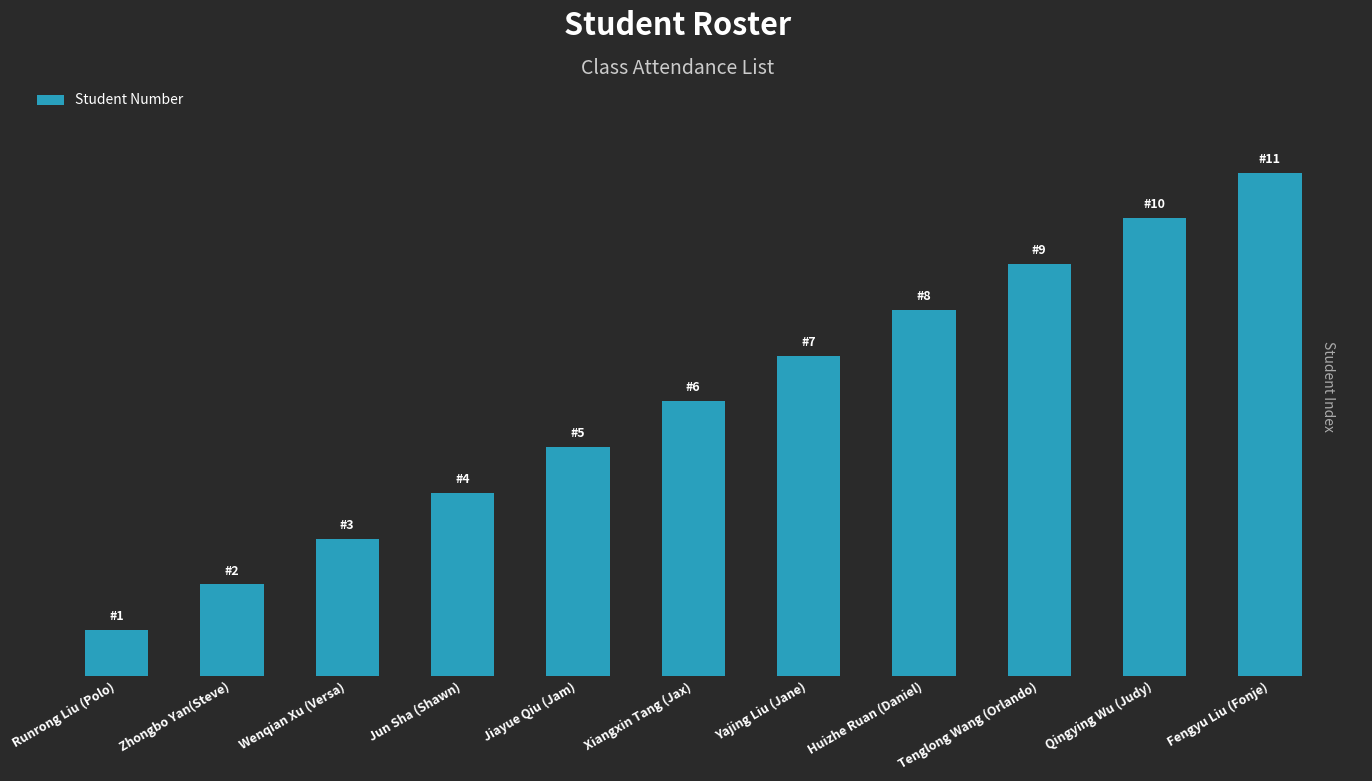

Reading left to right, list all the values displayed in this chart.

1	2	3	4	5	6	7	8	9	10	11